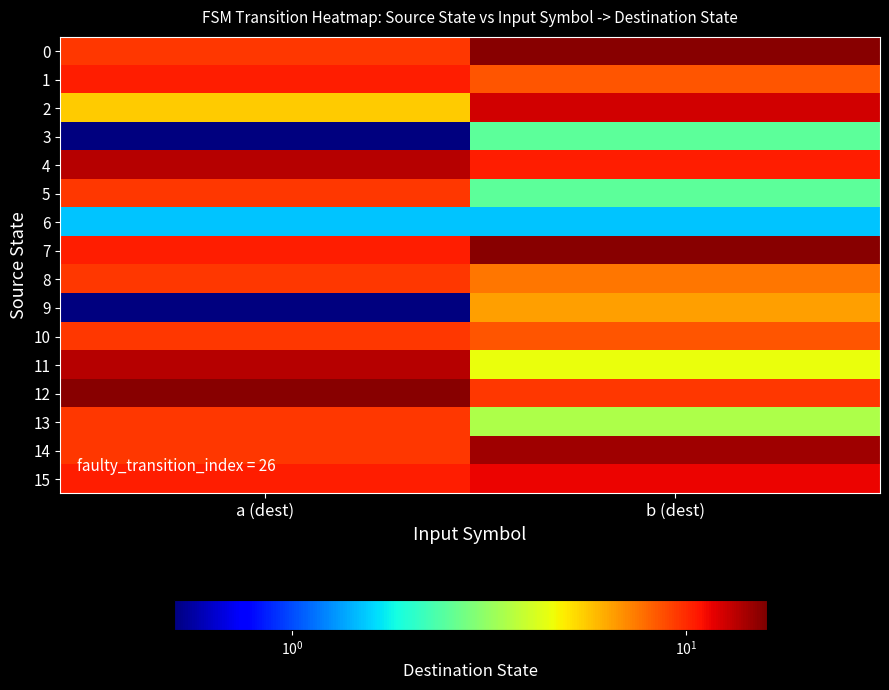

Reading left to right, transcribe all the data shown in this chart.

0: a (dest)=9.5	b (dest)=15.5
1: a (dest)=10.5	b (dest)=8.5
2: a (dest)=5.5	b (dest)=12.5
3: a (dest)=0.5	b (dest)=2.5
4: a (dest)=13.5	b (dest)=10.5
5: a (dest)=9.5	b (dest)=2.5
6: a (dest)=1.5	b (dest)=1.5
7: a (dest)=10.5	b (dest)=15.5
8: a (dest)=9.5	b (dest)=7.5
9: a (dest)=0.5	b (dest)=6.5
10: a (dest)=9.5	b (dest)=8.5
11: a (dest)=13.5	b (dest)=4.5
12: a (dest)=15.5	b (dest)=9.5
13: a (dest)=9.5	b (dest)=3.5
14: a (dest)=9.5	b (dest)=14.5
15: a (dest)=10.5	b (dest)=11.5